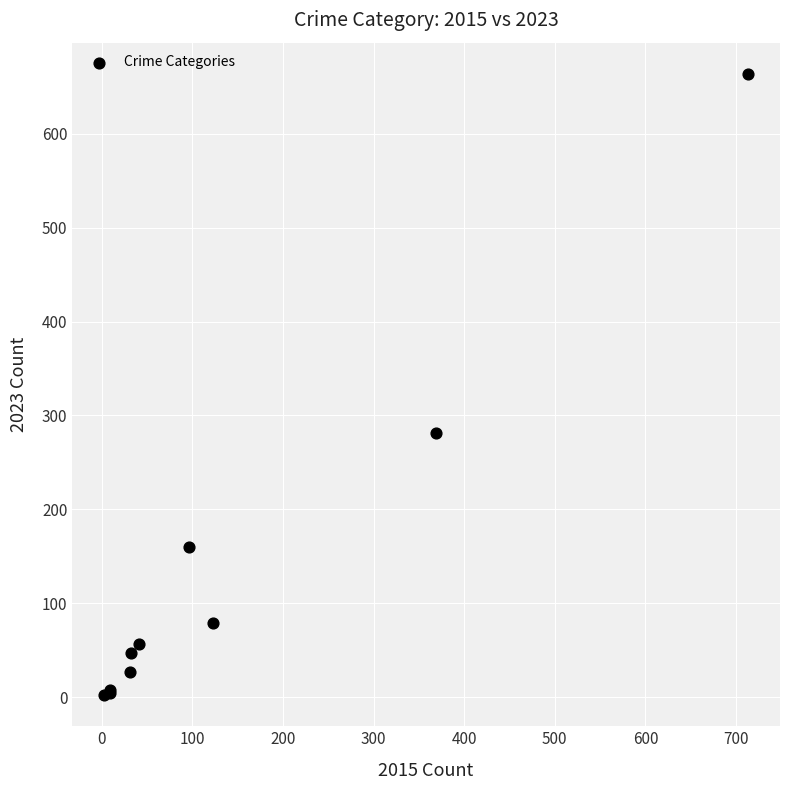

What Y value in the scatter plot is closest to 333?

281